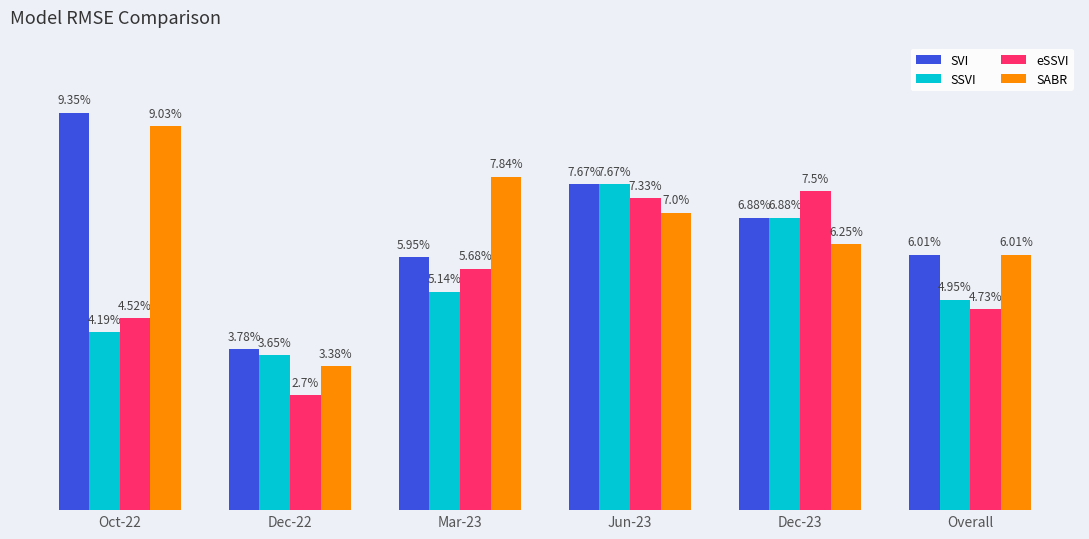

At which label is SABR closest to 6?

Overall